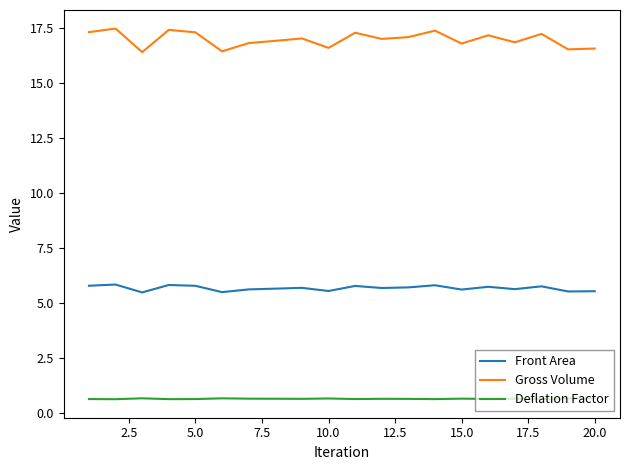

List the series in order of their peak value, highest first.

Gross Volume, Front Area, Deflation Factor